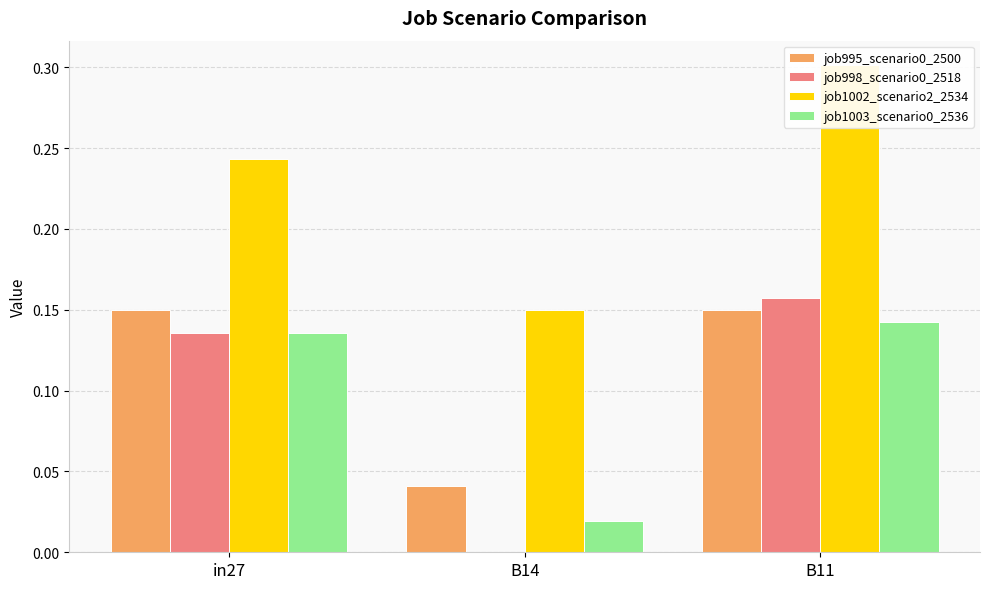

The value of job995_scenario0_2500 at B14 is 0.0. True or false?

True